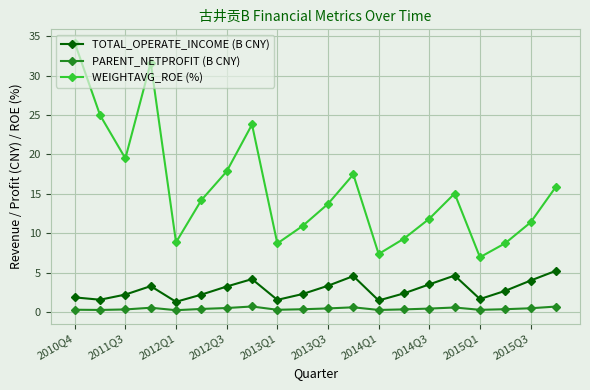

Which series has the largest total across all categories?

WEIGHTAVG_ROE (%)